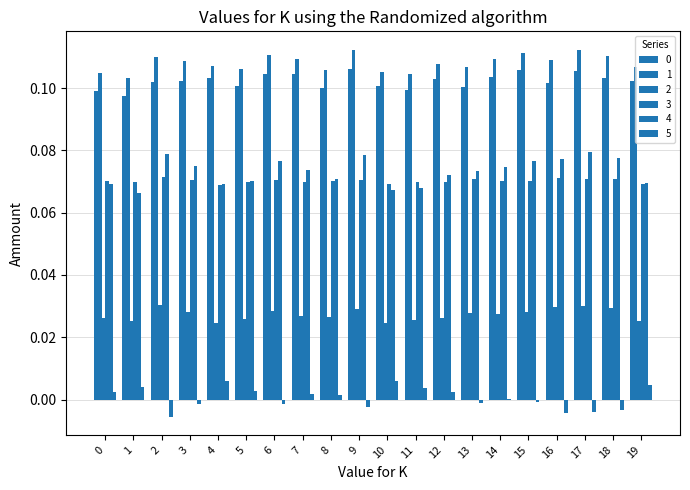

True or false: 1 has a value of 0.2 at 2.

False